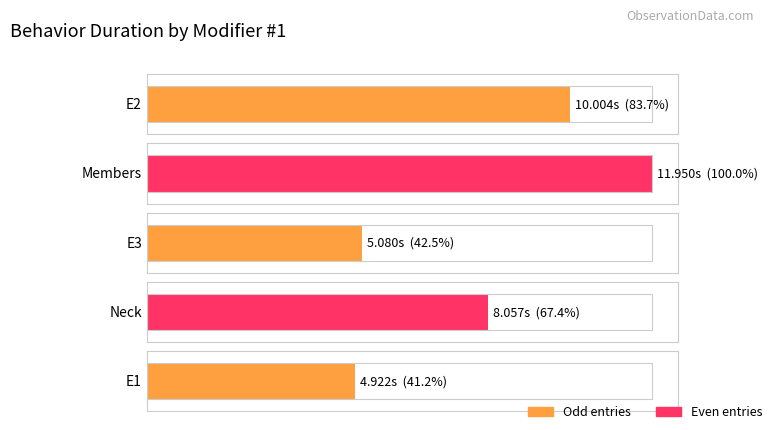

Rank the categories by value from lowest to highest.

E1, E3, Neck, E2, Members